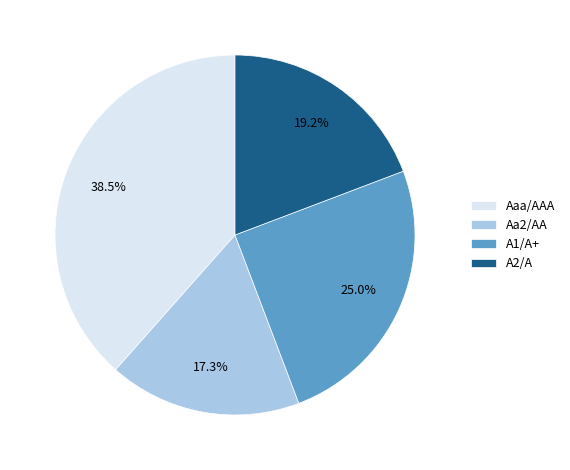

Rank the categories by value from lowest to highest.

Aa2/AA, A2/A, A1/A+, Aaa/AAA